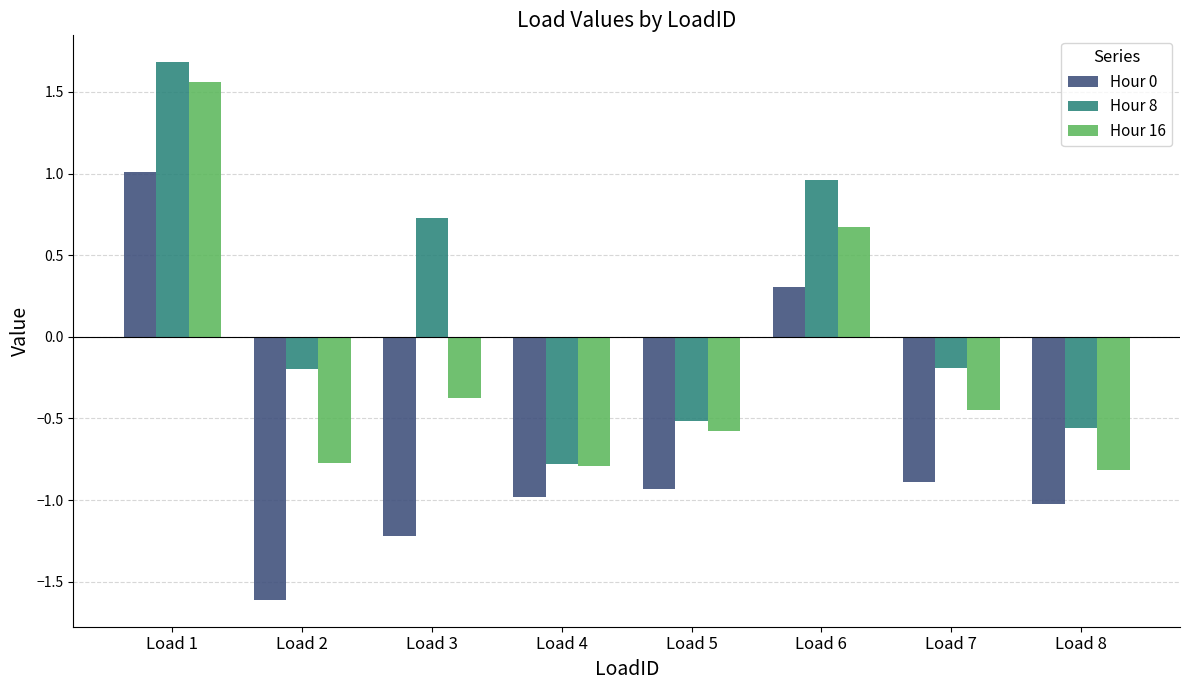

Which label corresponds to the smallest value in the chart?

Load 2